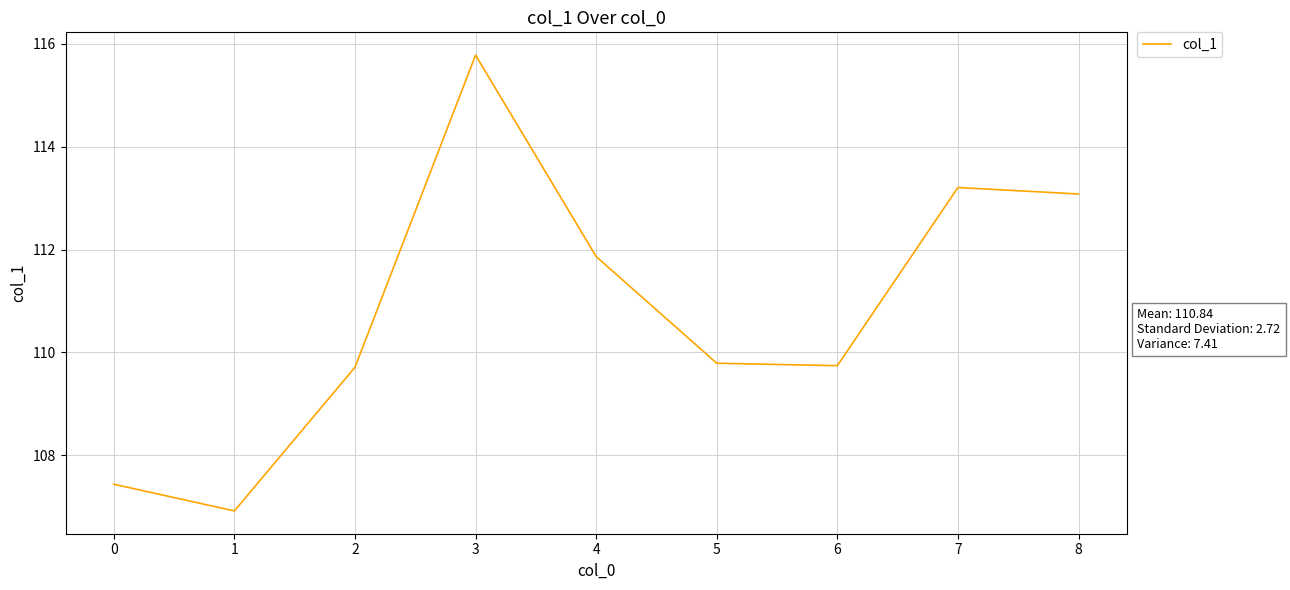

What is the approximate value at 1?

106.9